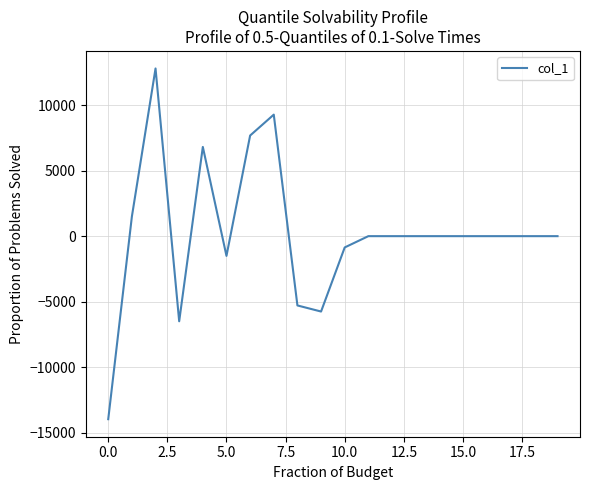

What is the difference between the maximum and minimum values?

26743.9